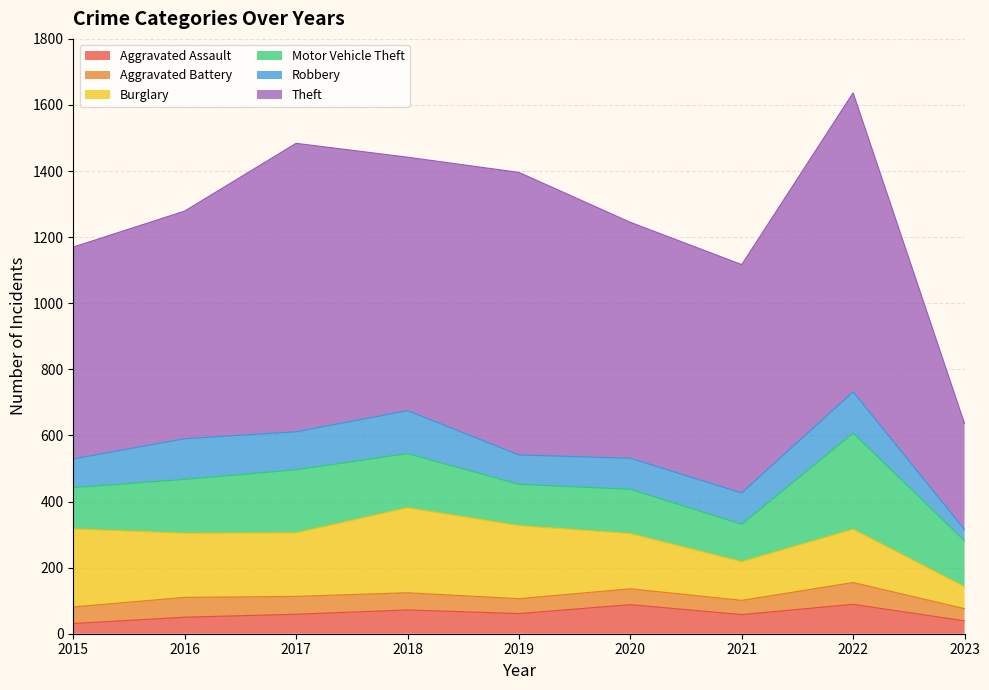

The value of Robbery at 2018 is 83. True or false?

False